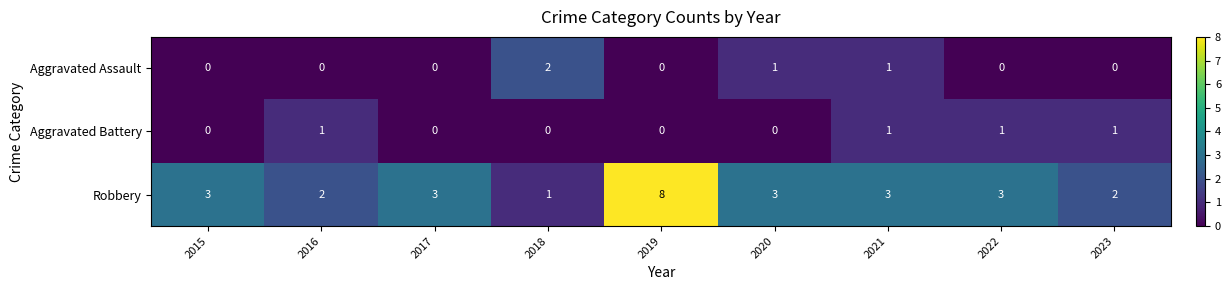

Rank the series by their maximum value, from lowest to highest.

Aggravated Battery, Aggravated Assault, Robbery